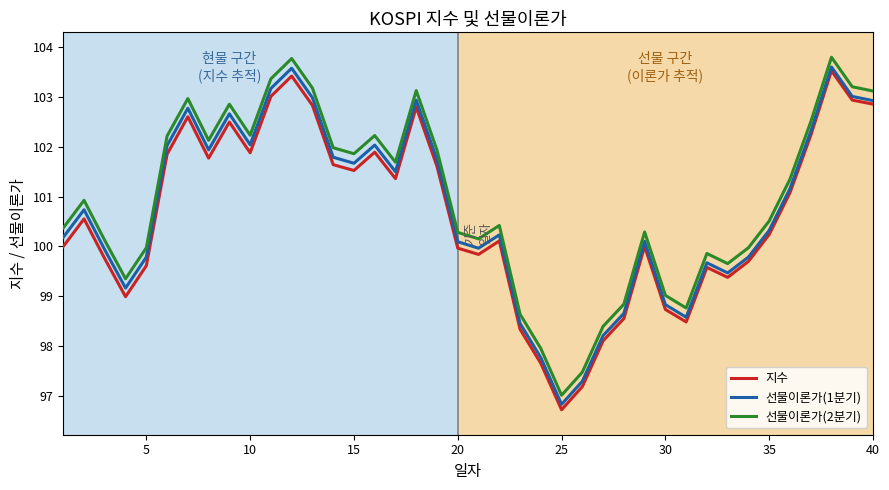

How many categories are shown in the chart?

40